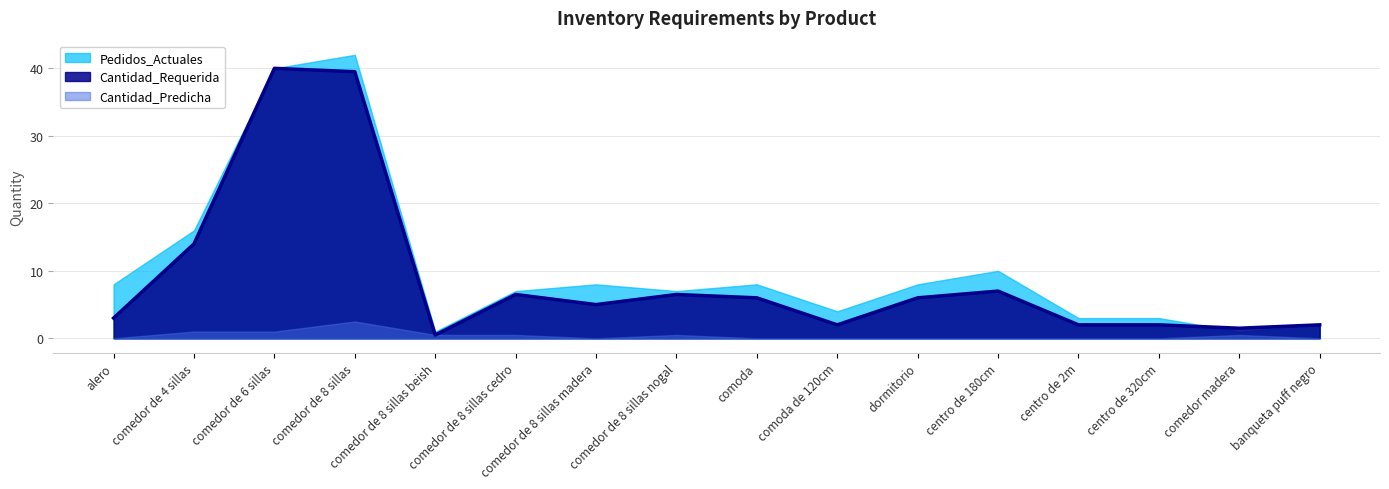

List the series in order of their overall mean, highest first.

Pedidos_Actuales, Cantidad_Requerida, Cantidad_Predicha